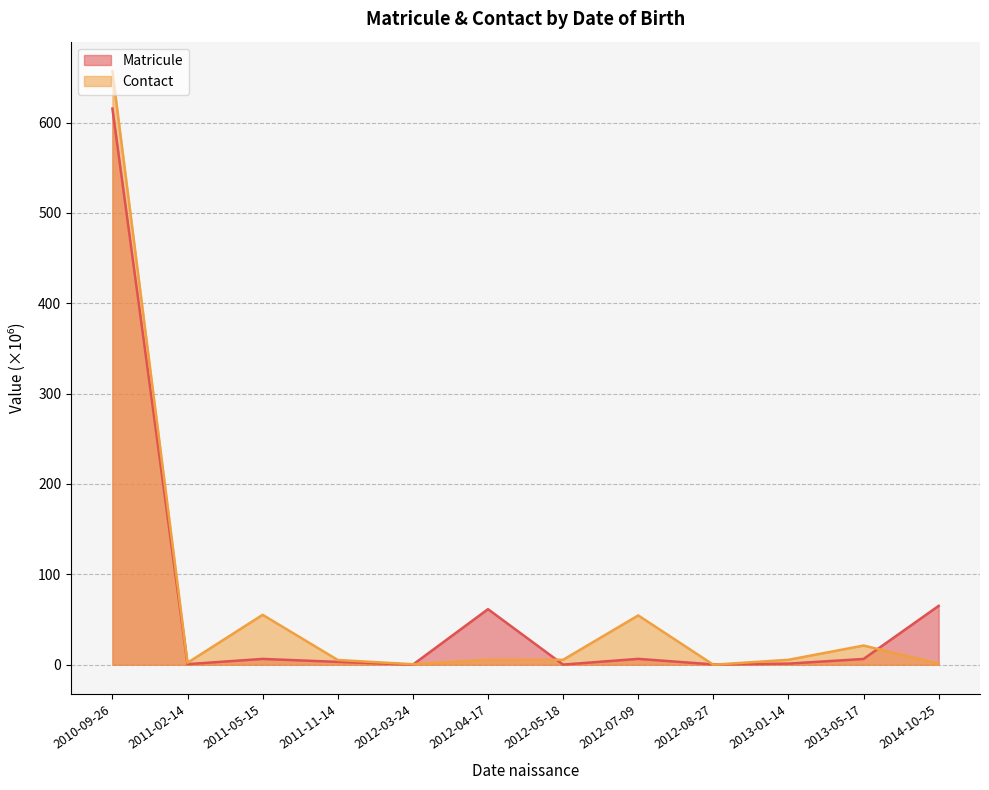

At which category does Matricule reach its first local valley?

2011-02-14